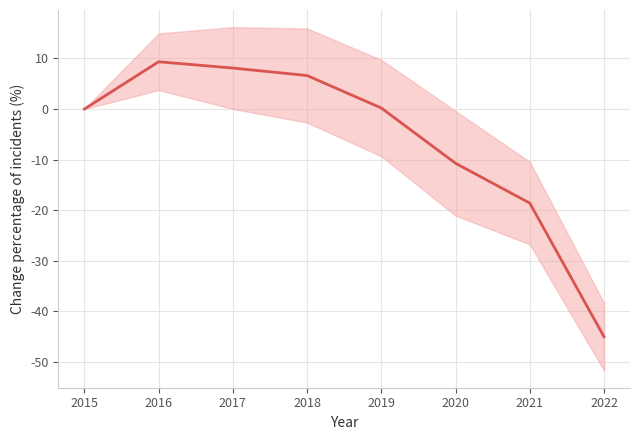

Is it true that the value at 2015 is 27.0?

False